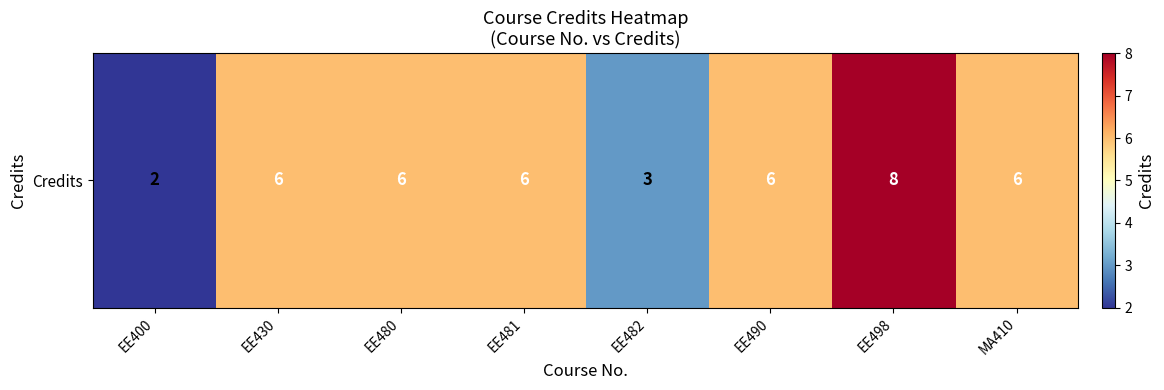

At which label is the value closest to 5?

EE430